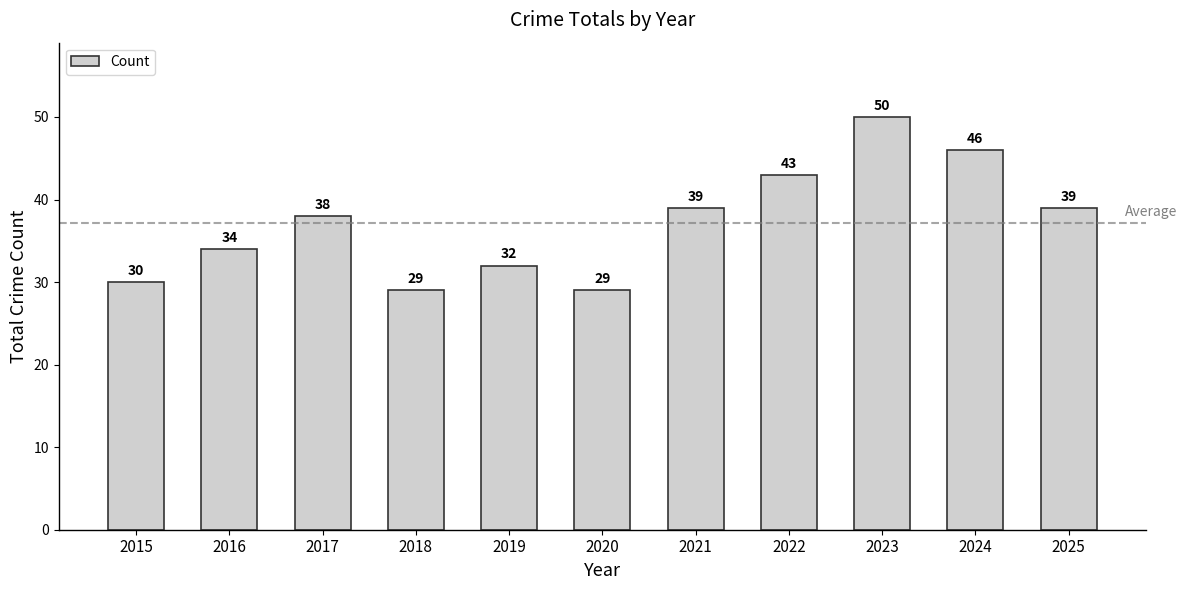

The chart shows a value of 29 at 2020. True or false?

True